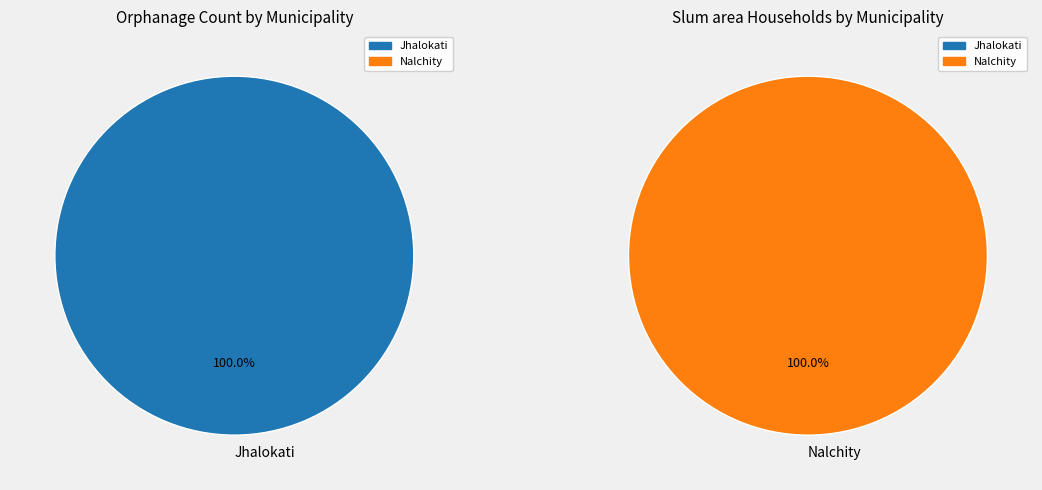

What is the total percentage of Nalchity and Jhalokati?

100.0%